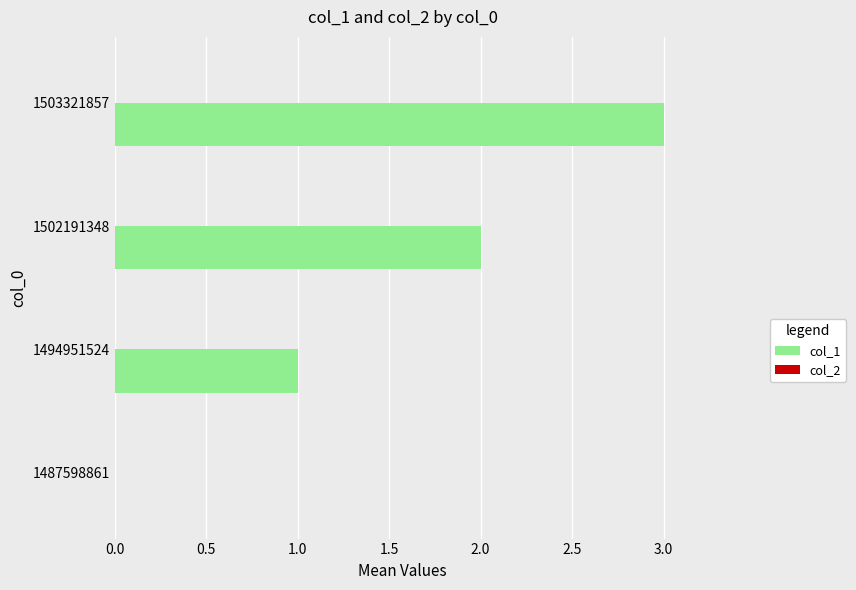

At which category does the chart reach its peak across all series?

1503321857